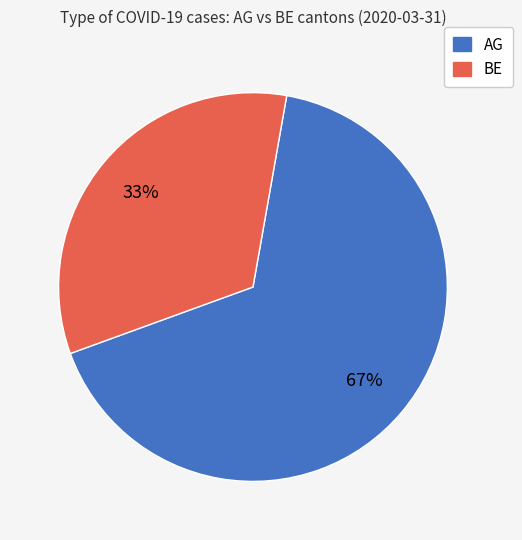

Does BE represent more than half of the total?

No